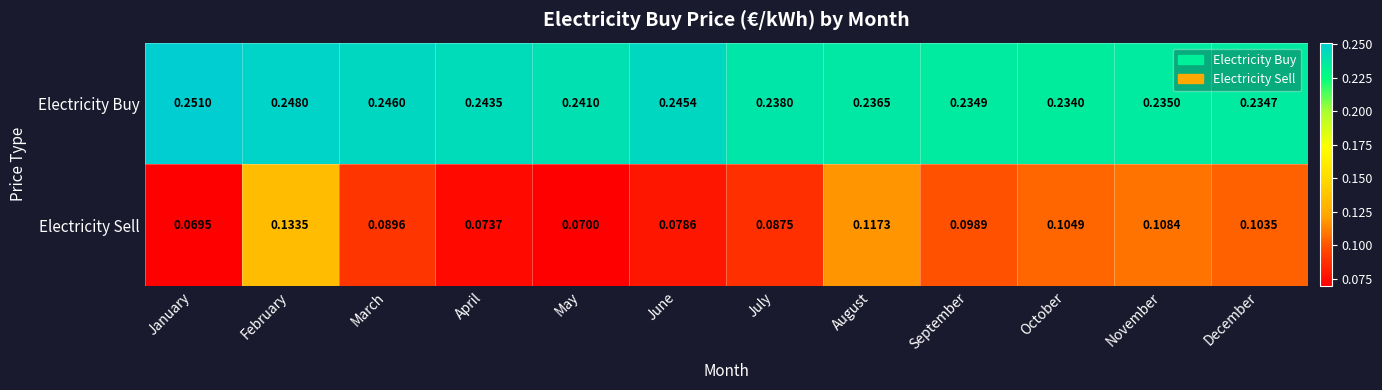

Which category has the highest value across all series?

January